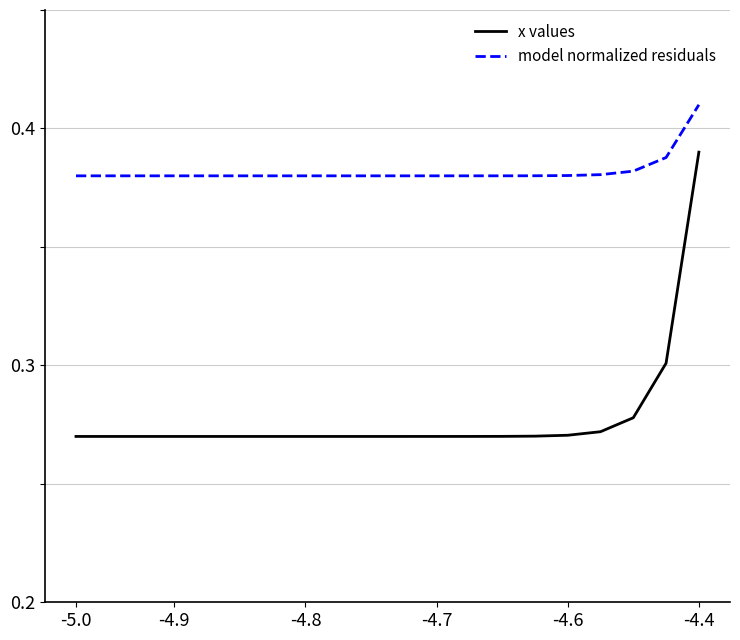

At how many categories does at least one series exceed 0?

20